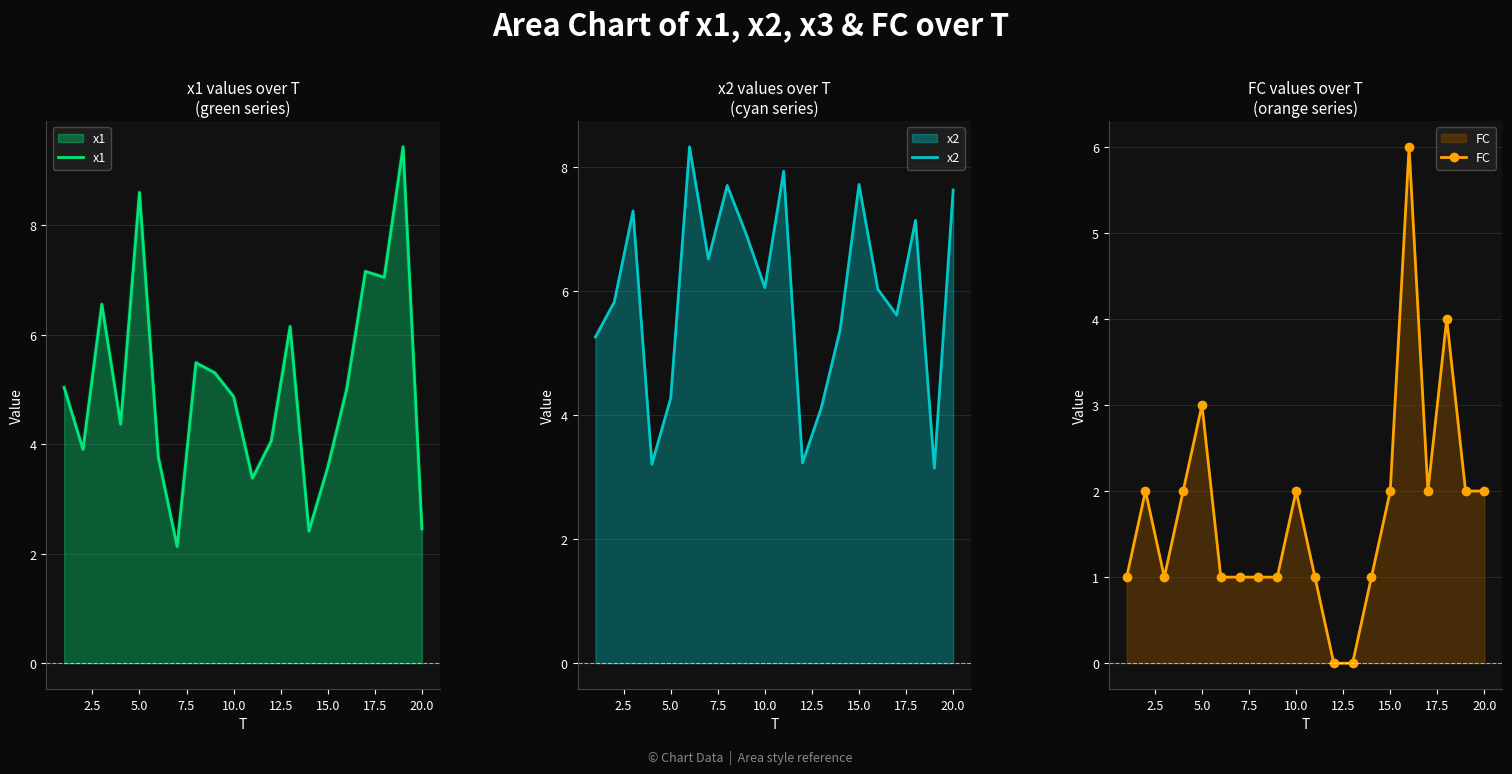

The x2 series shows 6.1 at 10.0. True or false?

True